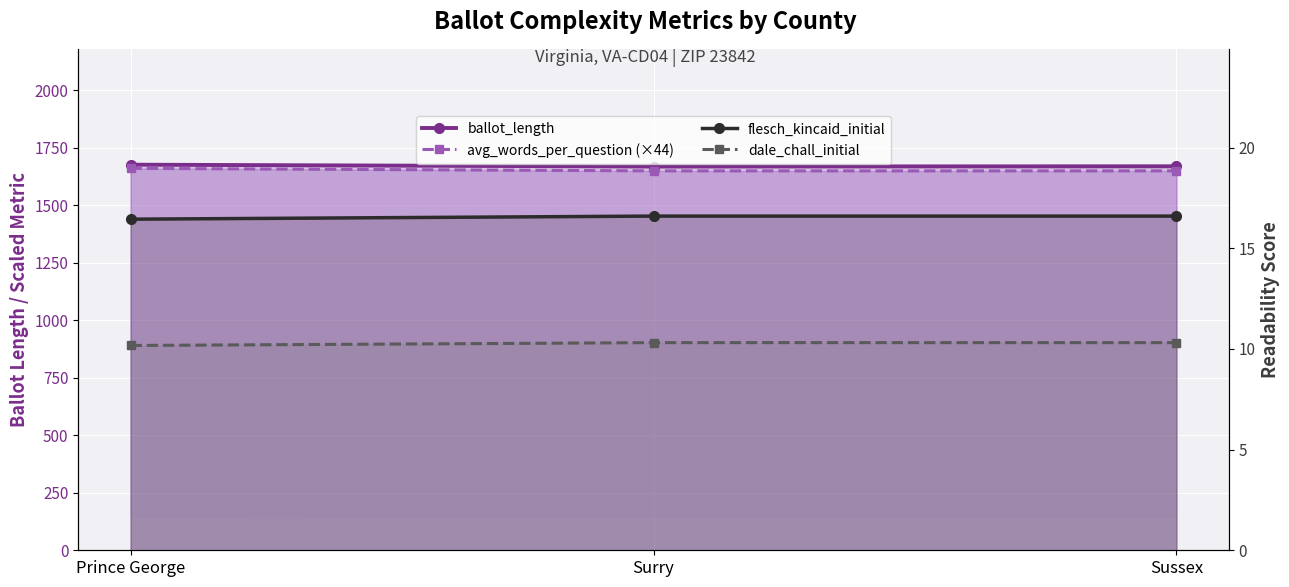

Where is ballot_length nearest to the value 1673?

Sussex